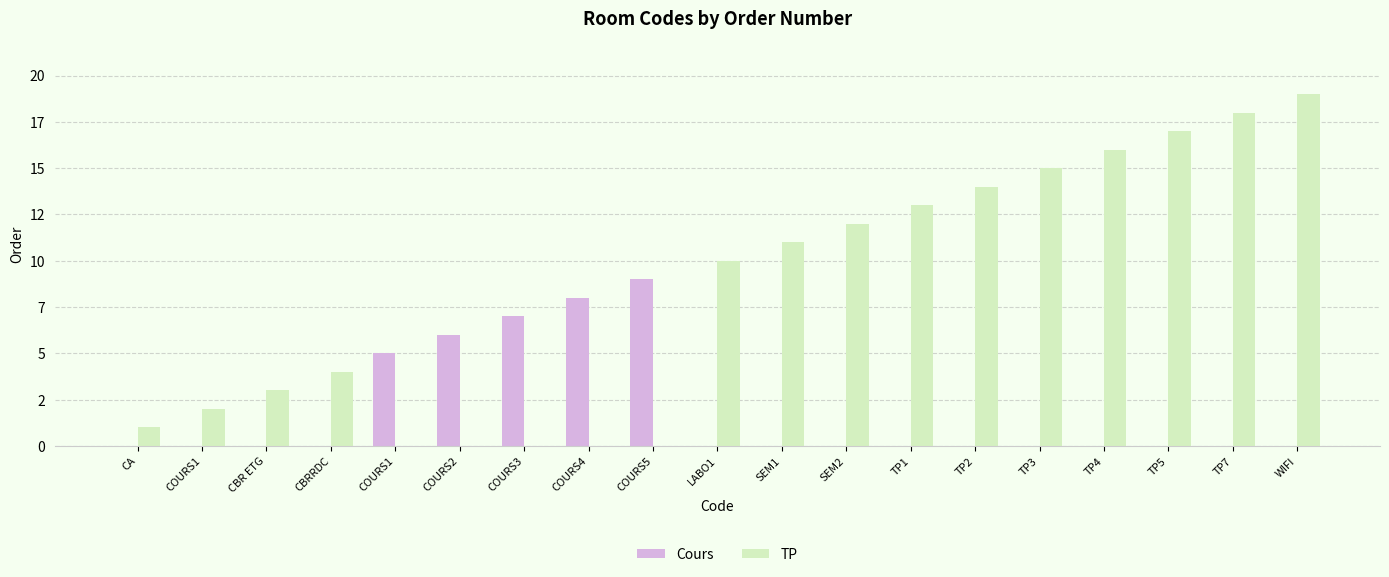

Are the bars horizontal?

No